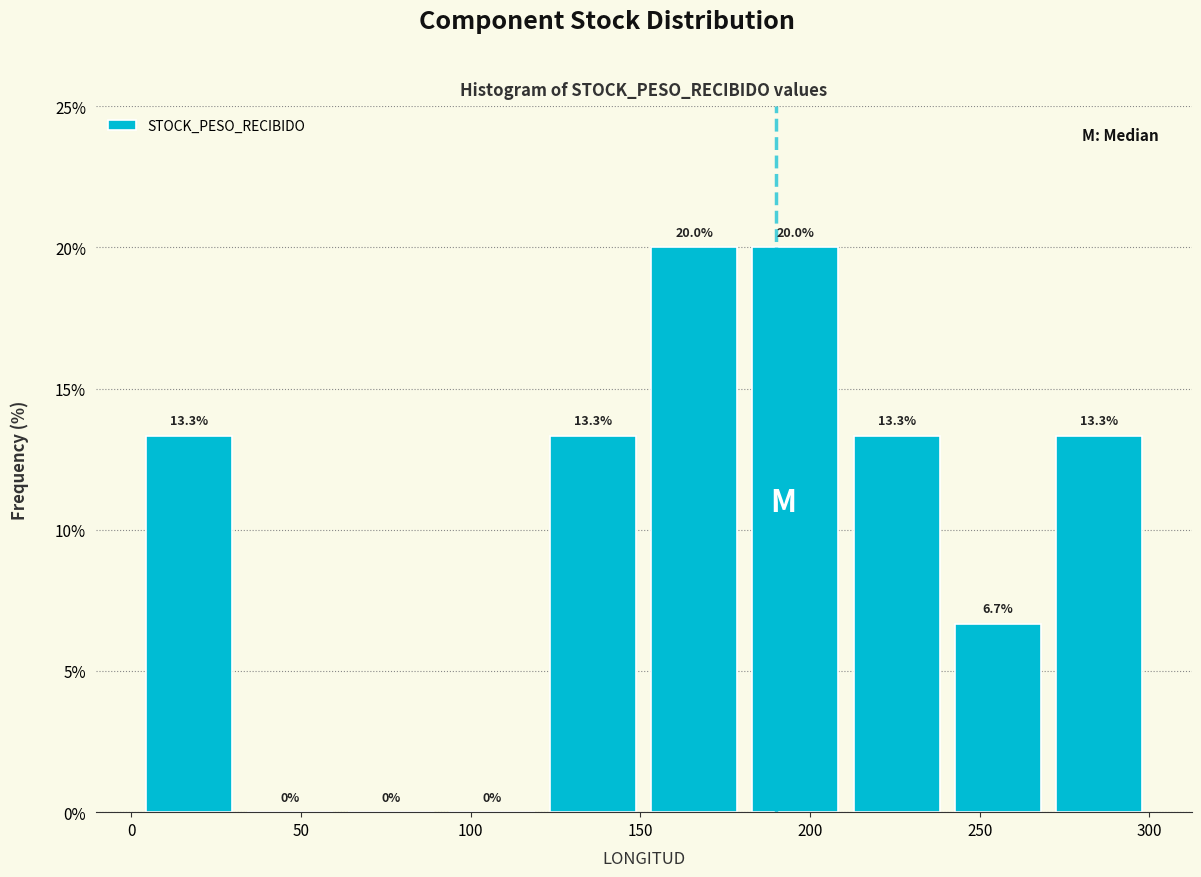

Reading left to right, list every bar in this chart as the range it spans on the x-axis followed by its height. The bar edges are not printed on the chart, so give them approximately, as read against the axis.

0 to 30: 13.3
30 to 60: 0.0
60 to 90: 0.0
90 to 120: 0.0
120 to 150: 13.3
150 to 180: 20.0
180 to 210: 20.0
210 to 240: 13.3
240 to 270: 6.7
270 to 300: 13.3